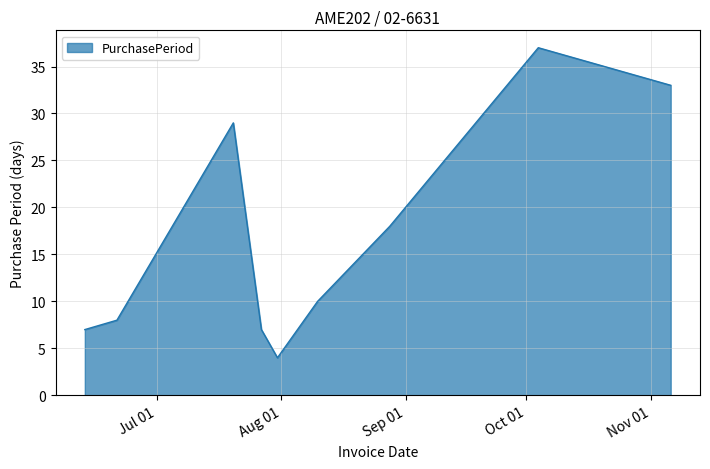

What is the difference between the maximum and minimum values?

33